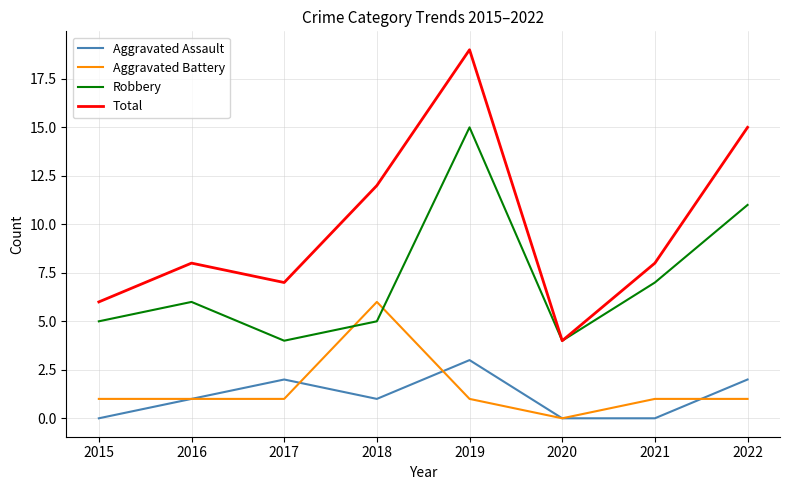

Count the number of data series in this chart.

4